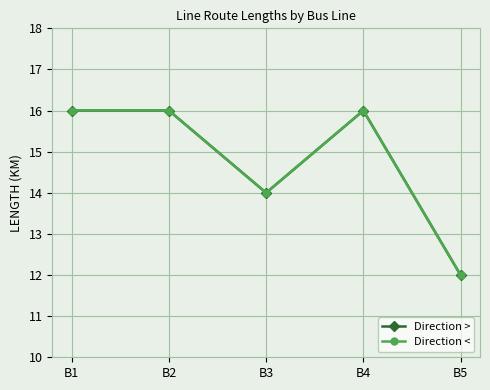

What is the value of the Direction < point at the 4th from the left?

16